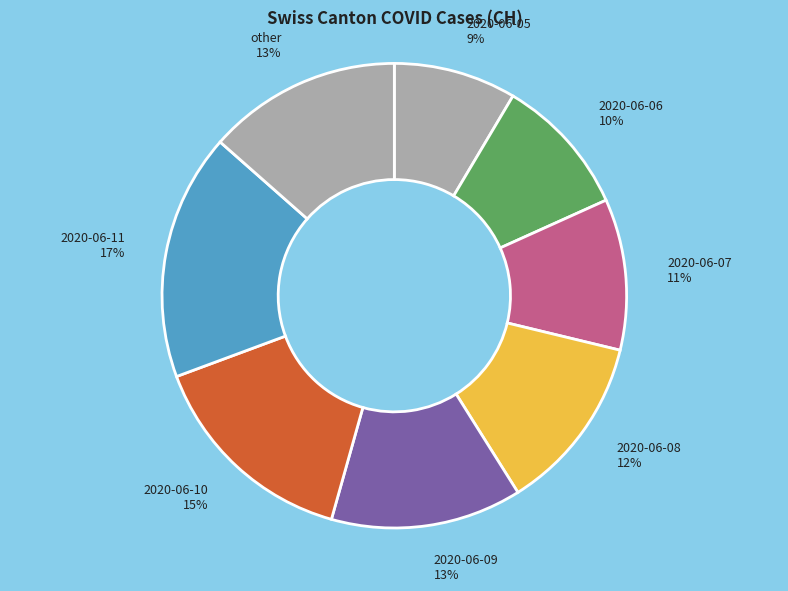

True or false: 2020-06-08 accounts for 12% of the total.

True